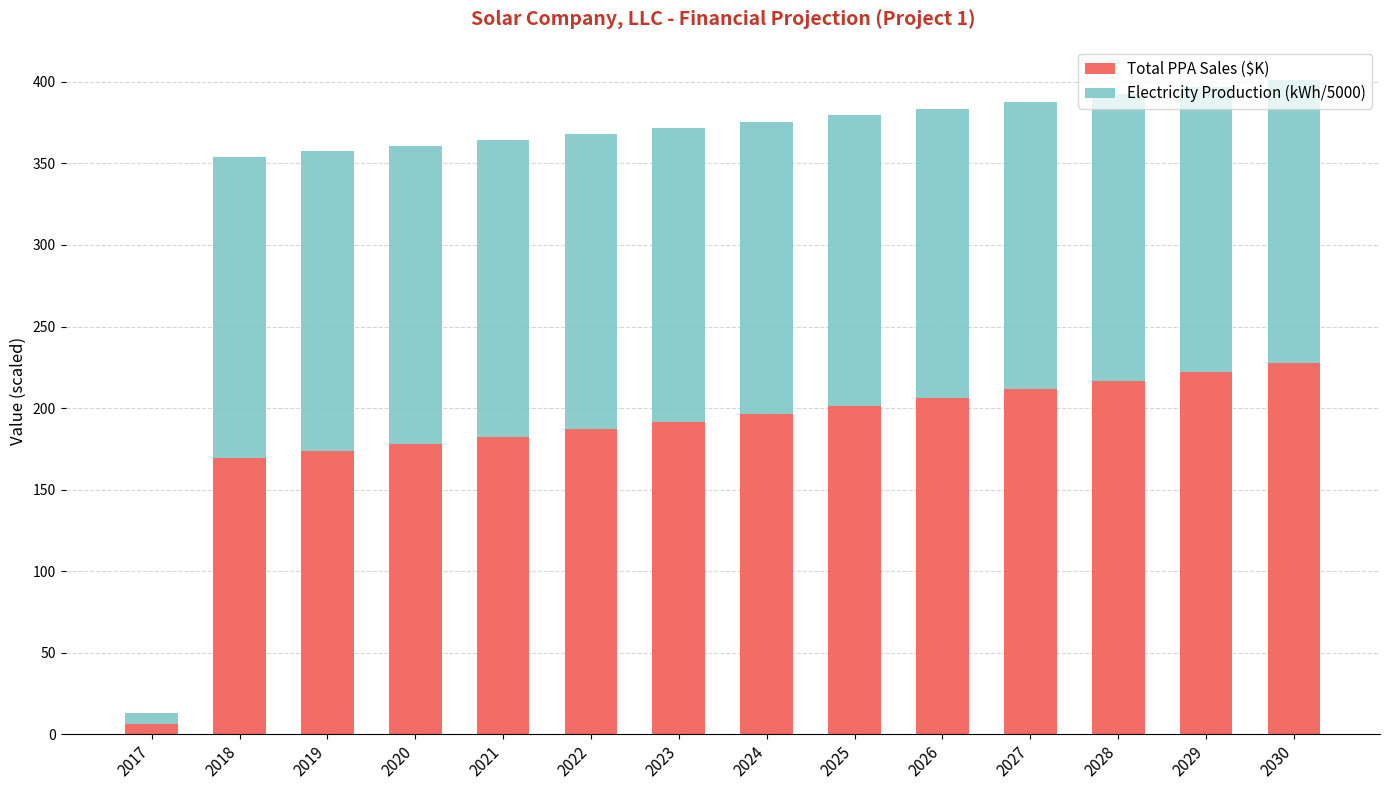

What is the average value of the Total PPA Sales ($K) series?

183.6